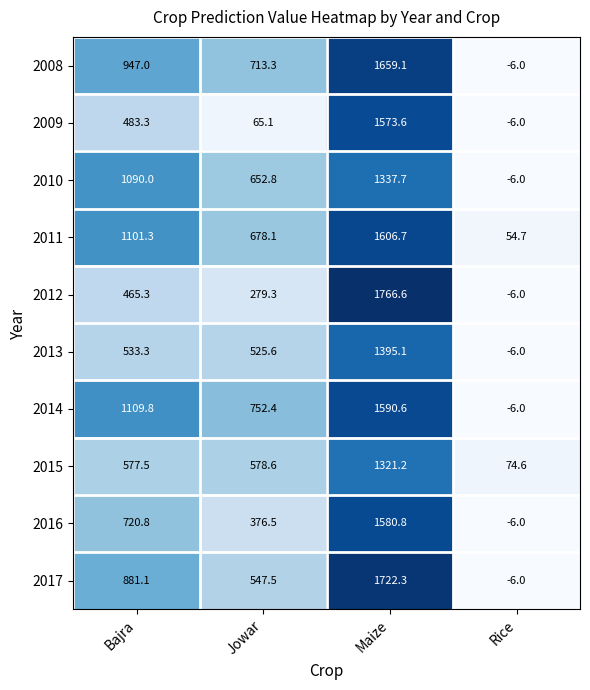

What is the approximate value of 2009 at Bajra?

483.3